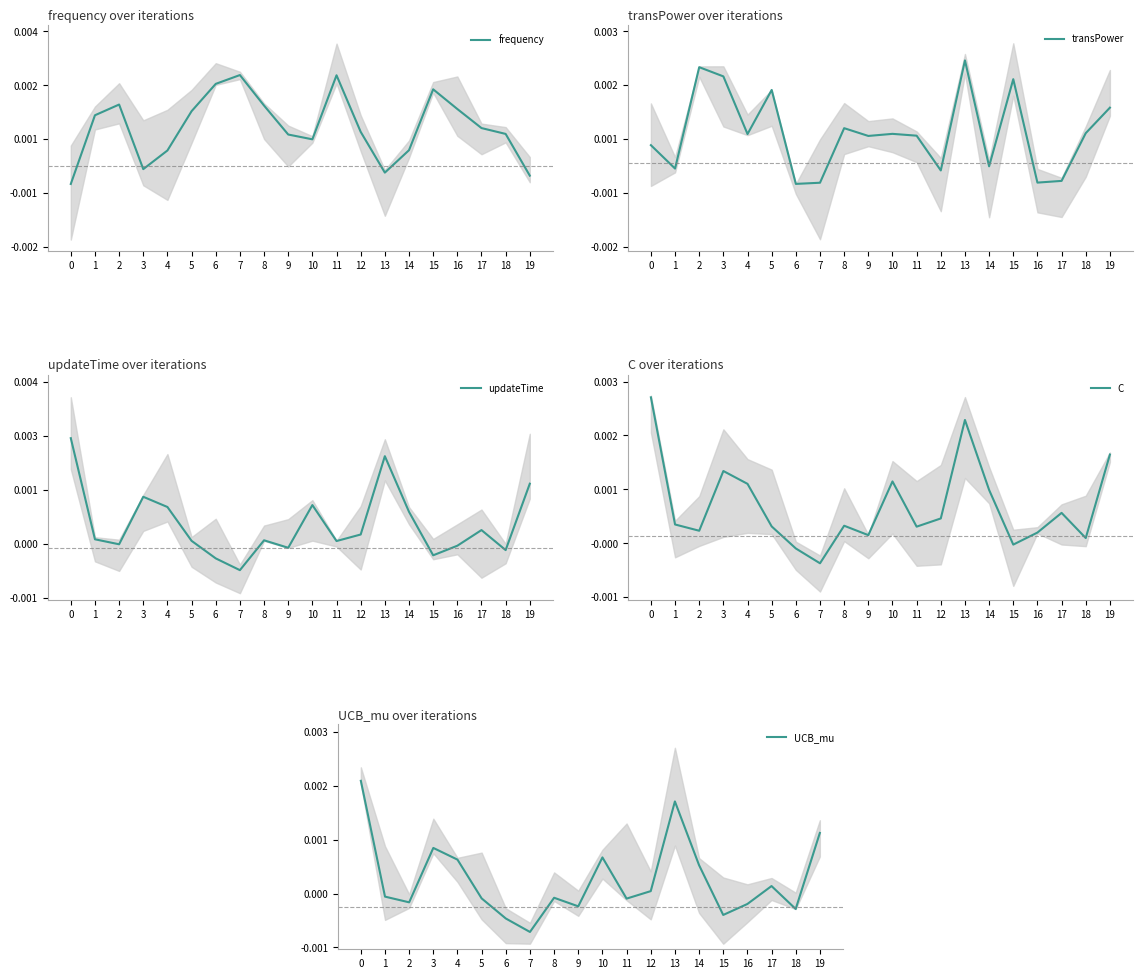

What are all the series names shown in the legend?

frequency, transPower, updateTime, C, UCB_mu